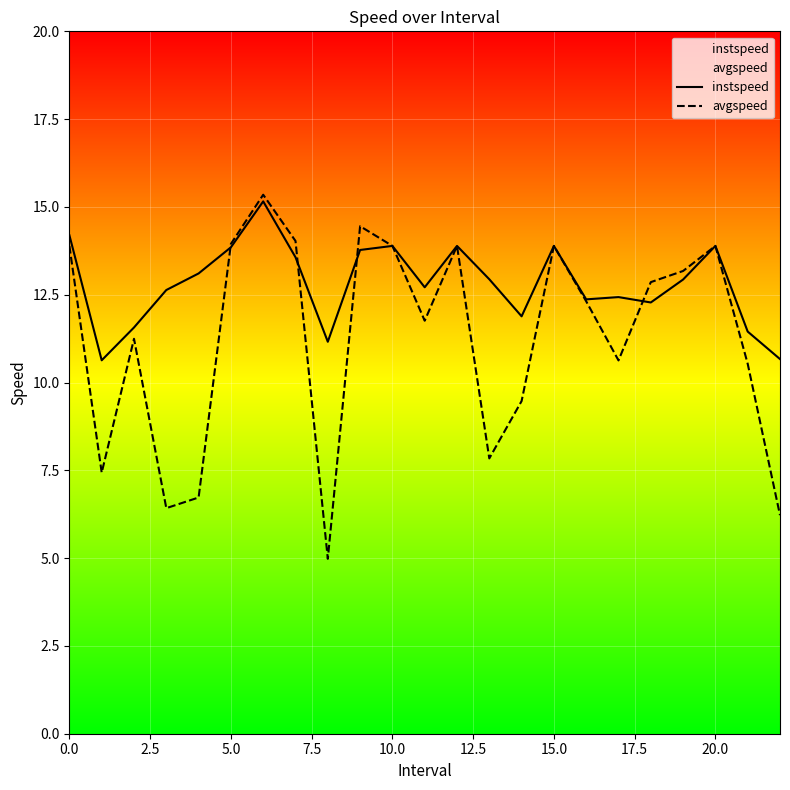

True or false: avgspeed and instspeed cross at least once.

True